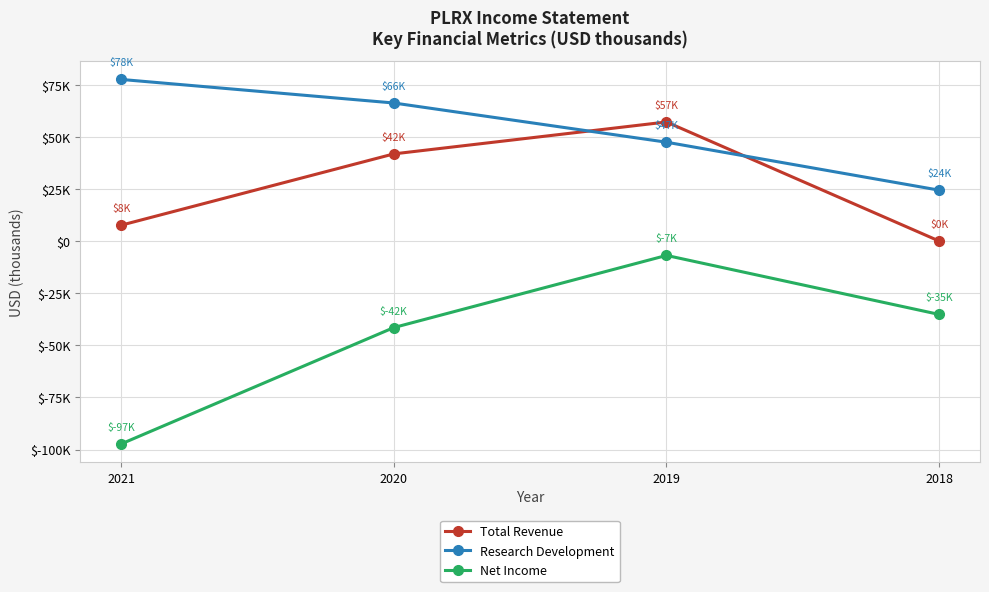

What is the minimum value for Net Income?

-97300